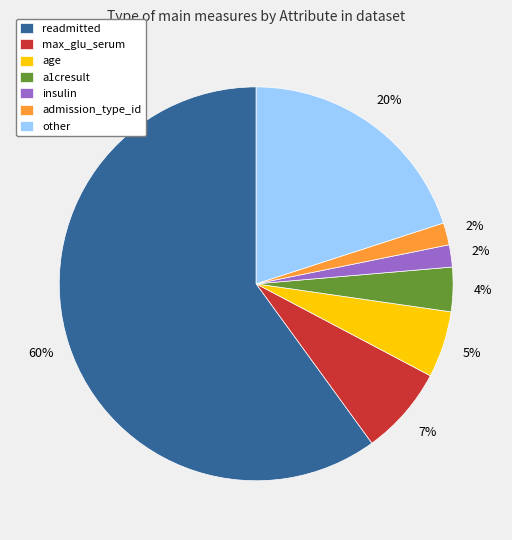

Which category has the biggest portion of the pie?

readmitted